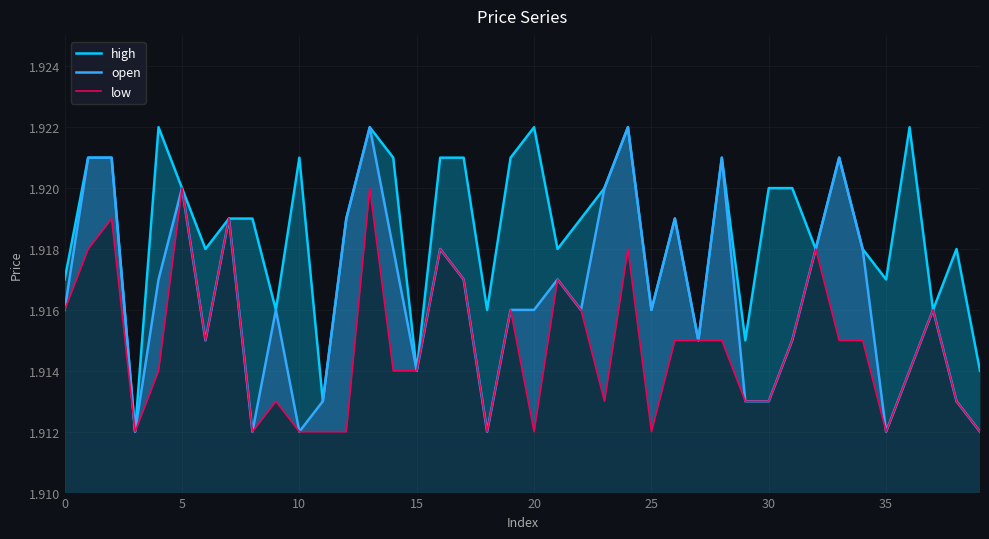

How many lines are shown in the chart?

3